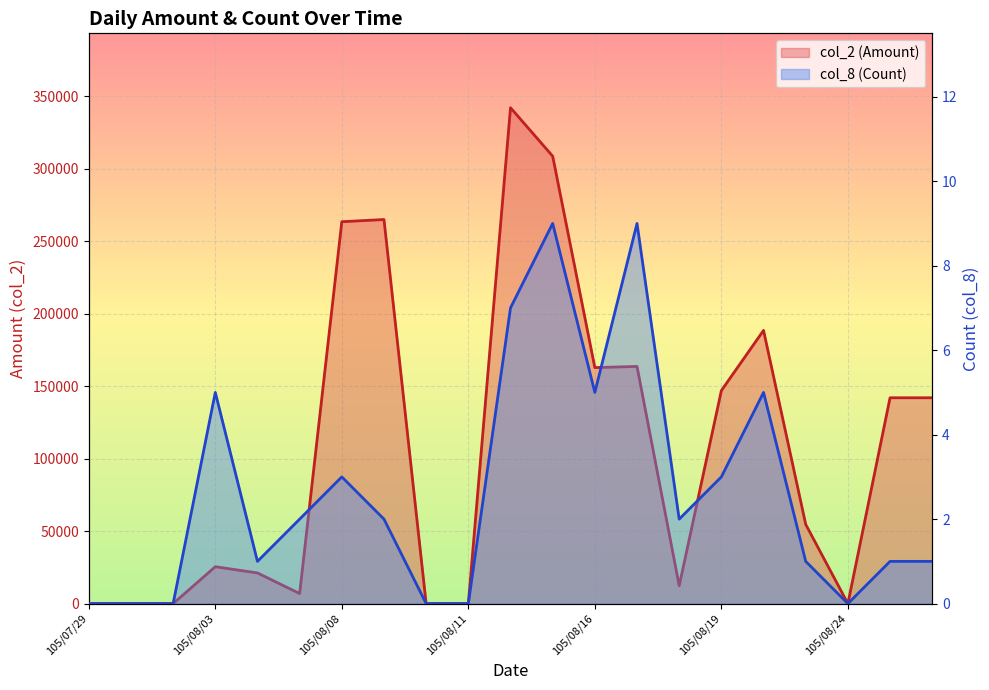

What are all the series names shown in the legend?

col_2 (Amount), col_8 (Count)